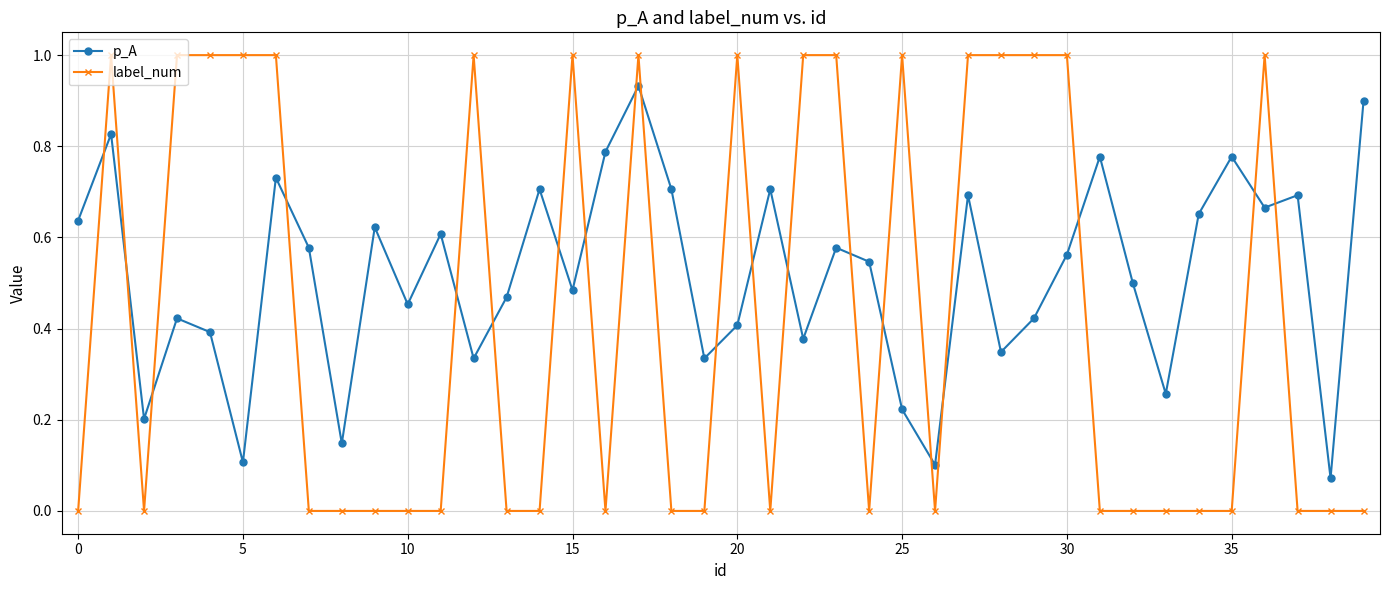

Rank the series by their maximum value, from lowest to highest.

p_A, label_num